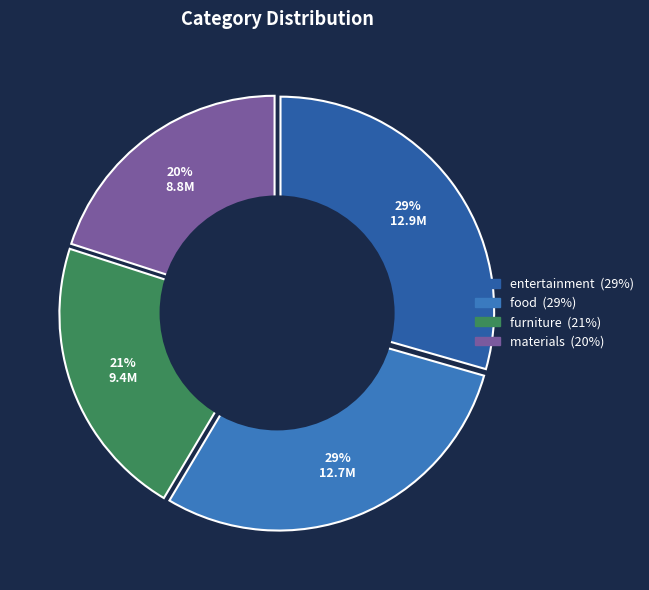

What is the smallest slice in the pie chart?

materials